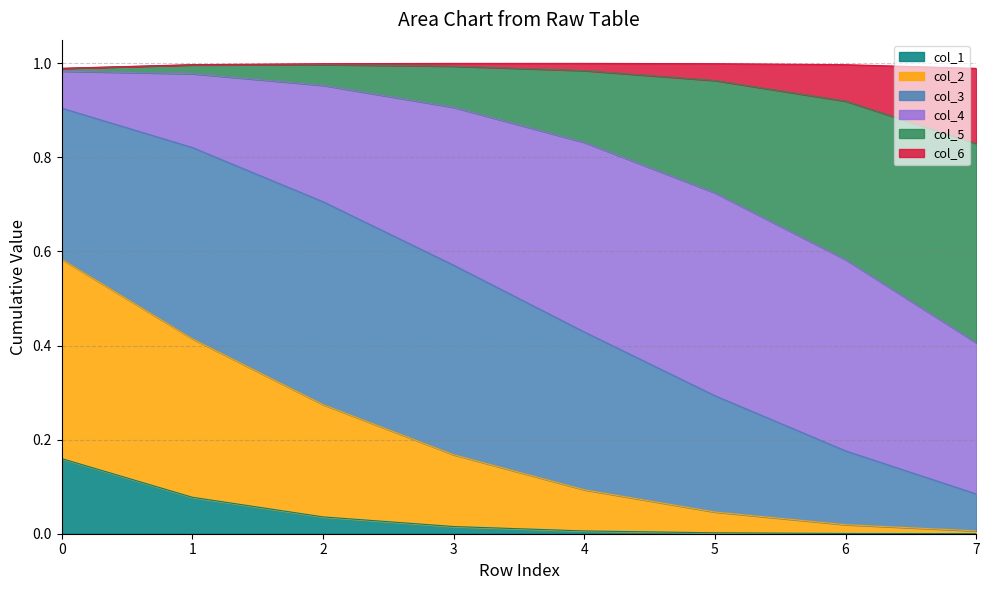

Is it true that col_1 equals 0.0 at 7?

True